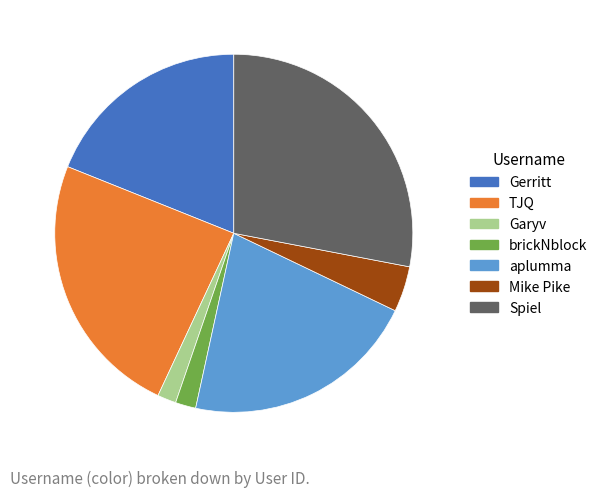

Count the number of slices in the pie.

7